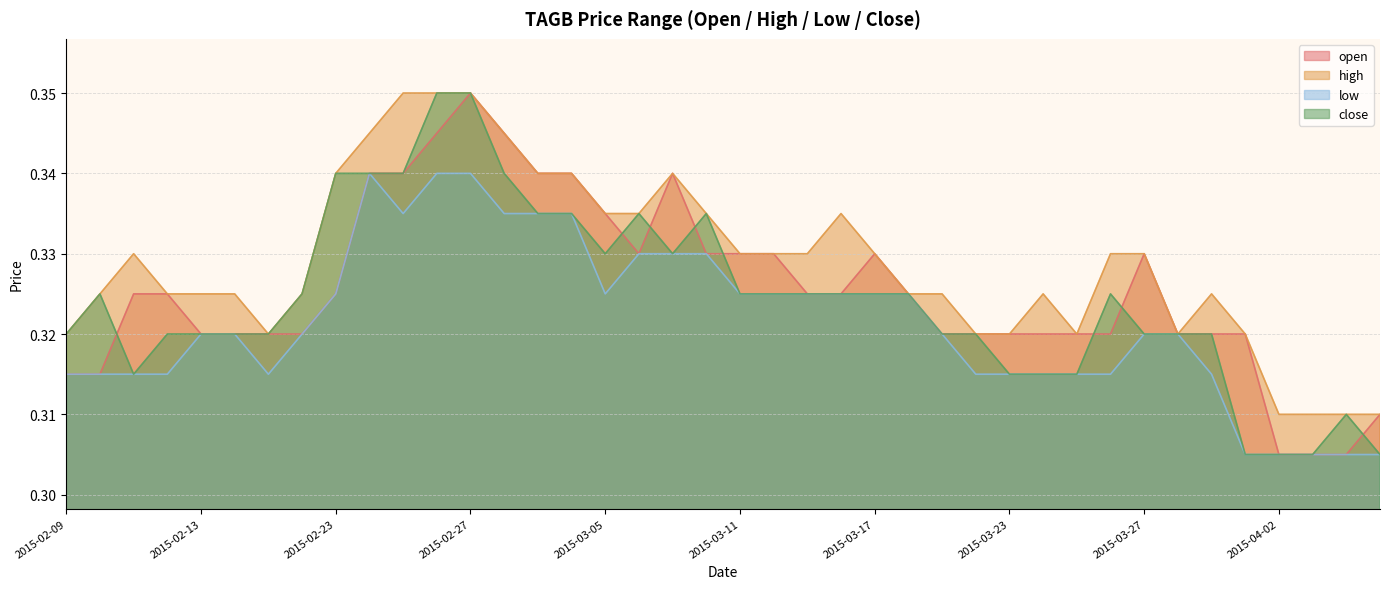

True or false: high and close cross at least once.

False